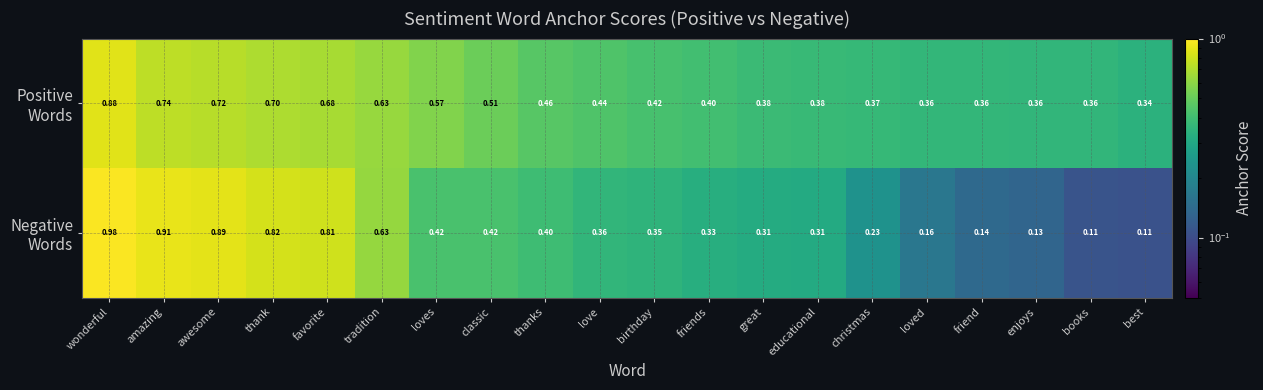

At which category is the sum across all series the highest?

wonderful